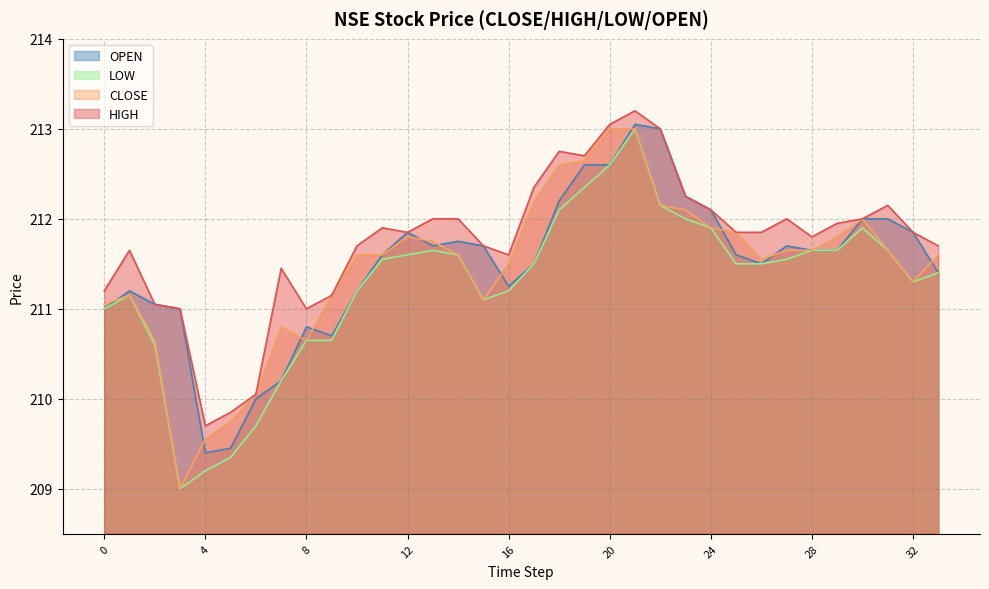

True or false: OPEN has more than 2 interior local peaks.

True